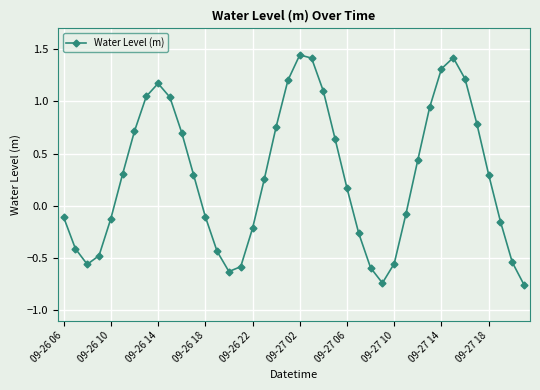

True or false: there are more than 1 points higher than both neighbors.

True